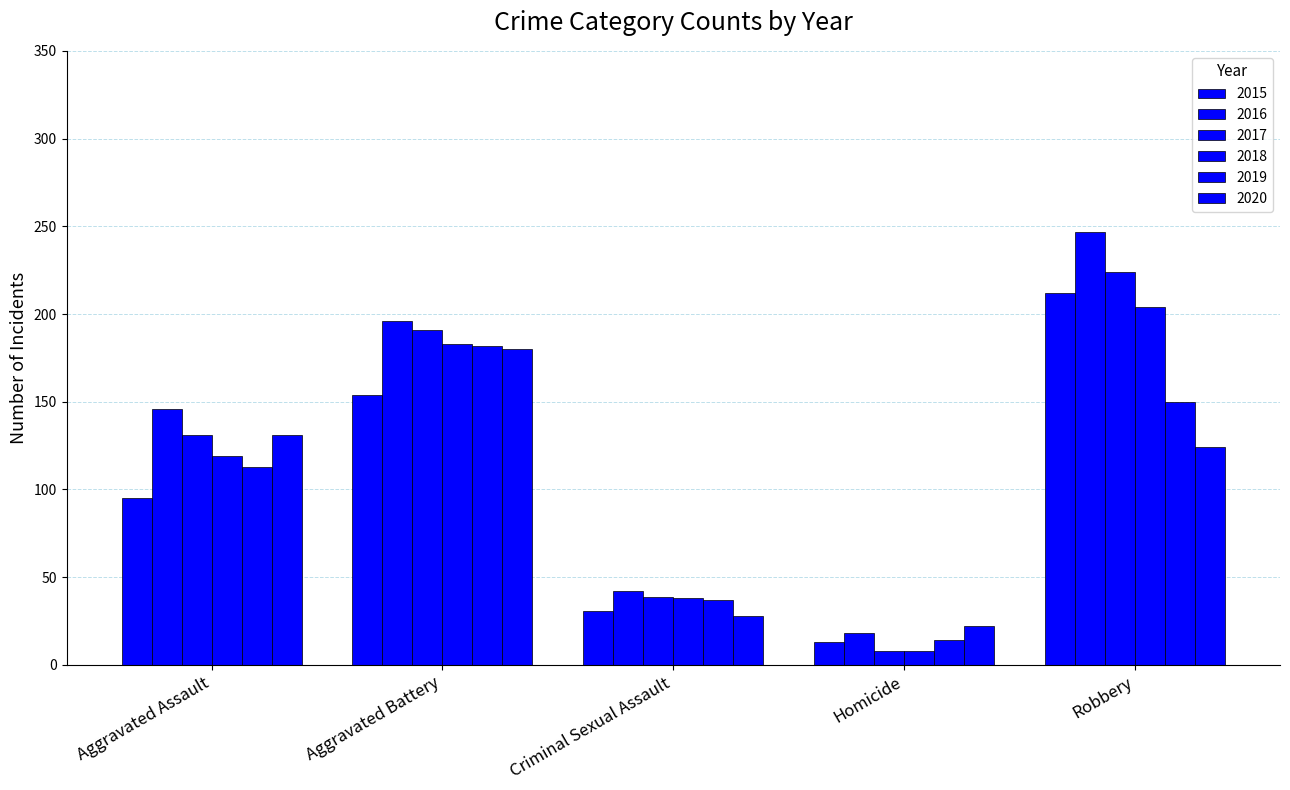

Which series has the largest total across all categories?

2016